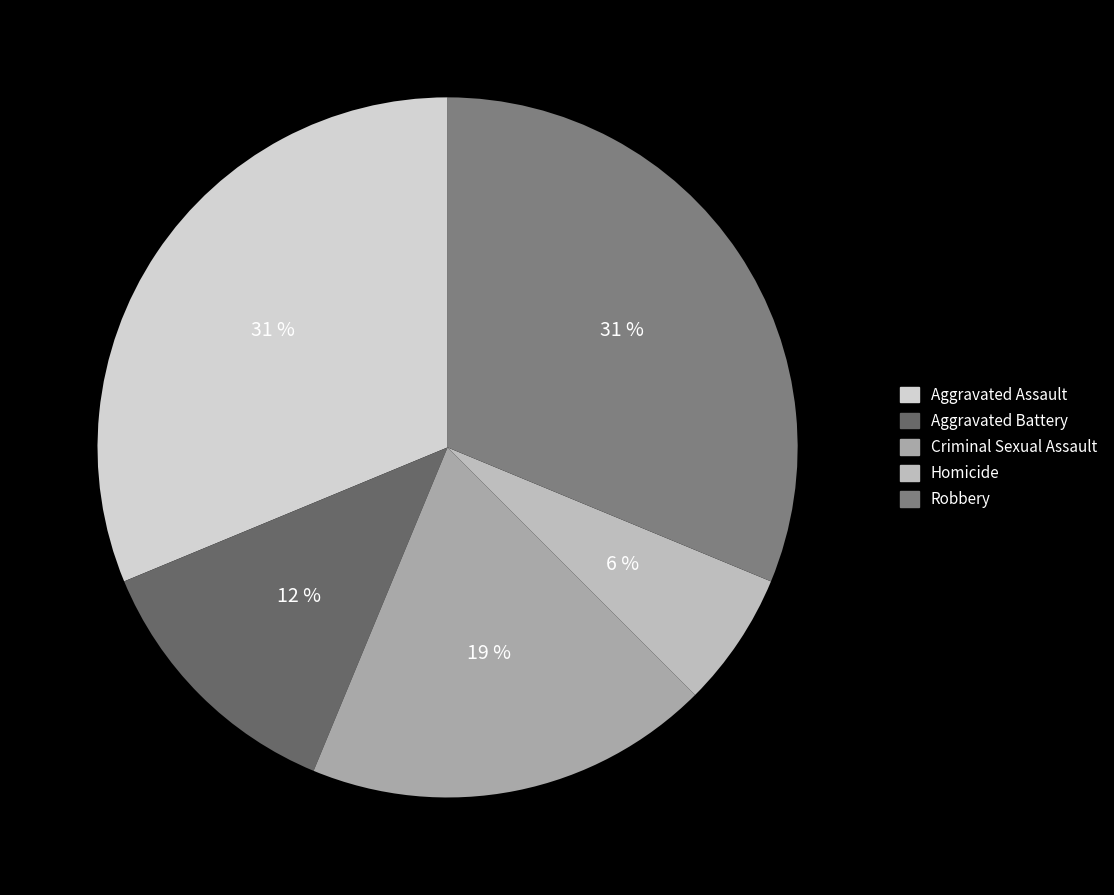

Combined, do Aggravated Assault and Robbery account for over 50%?

Yes